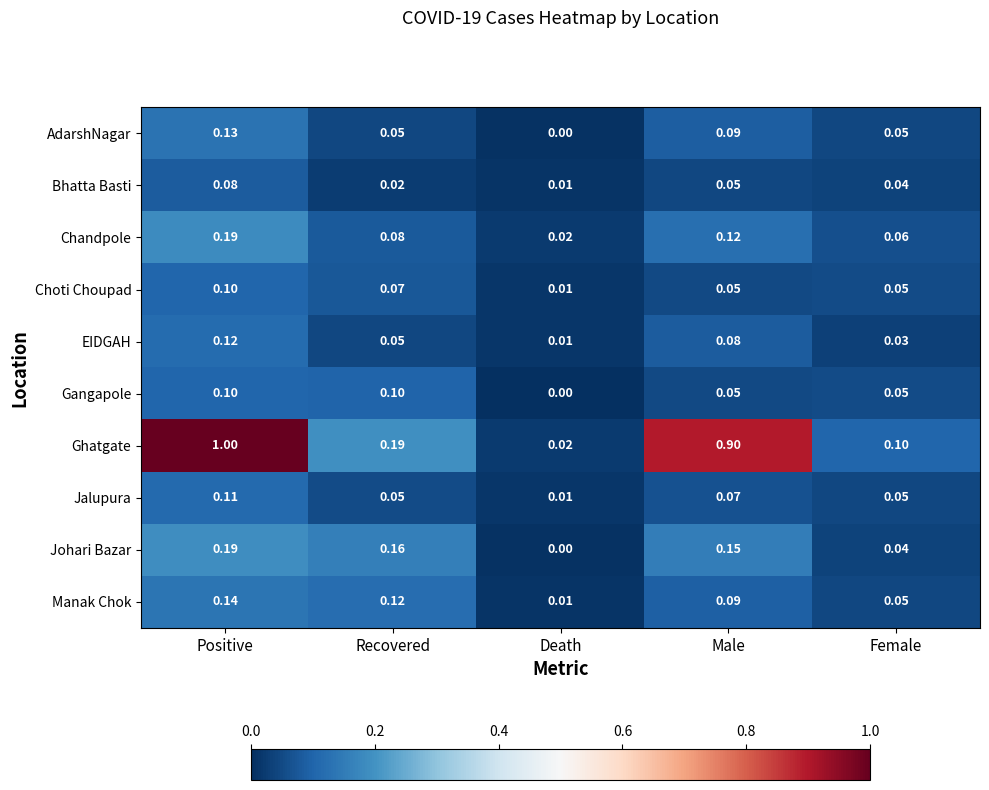

List the labels in order of Ghatgate value, smallest first.

Death, Female, Recovered, Male, Positive